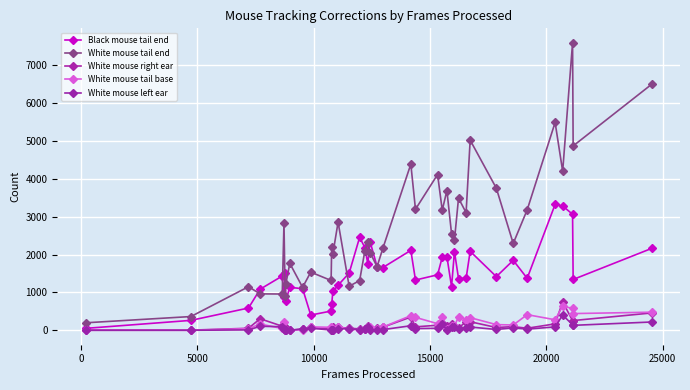

True or false: White mouse right ear and Black mouse tail end intersect in this chart.

False